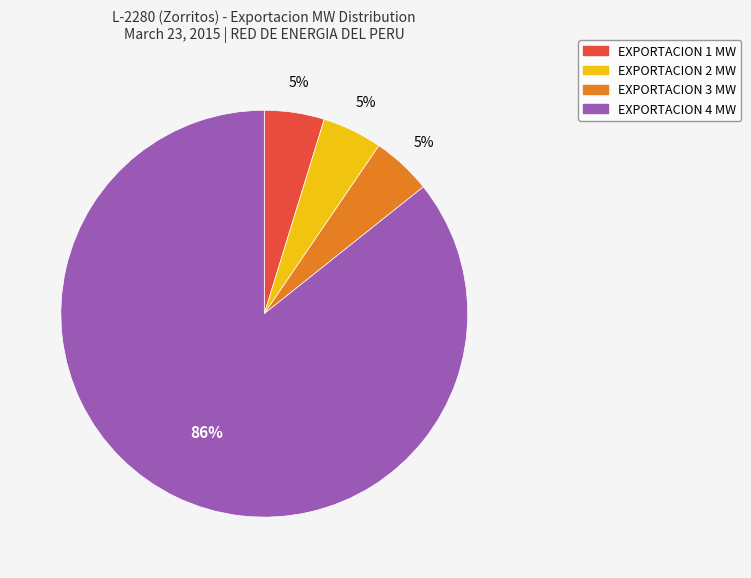

To the nearest percent, what is the average slice percentage?

25%